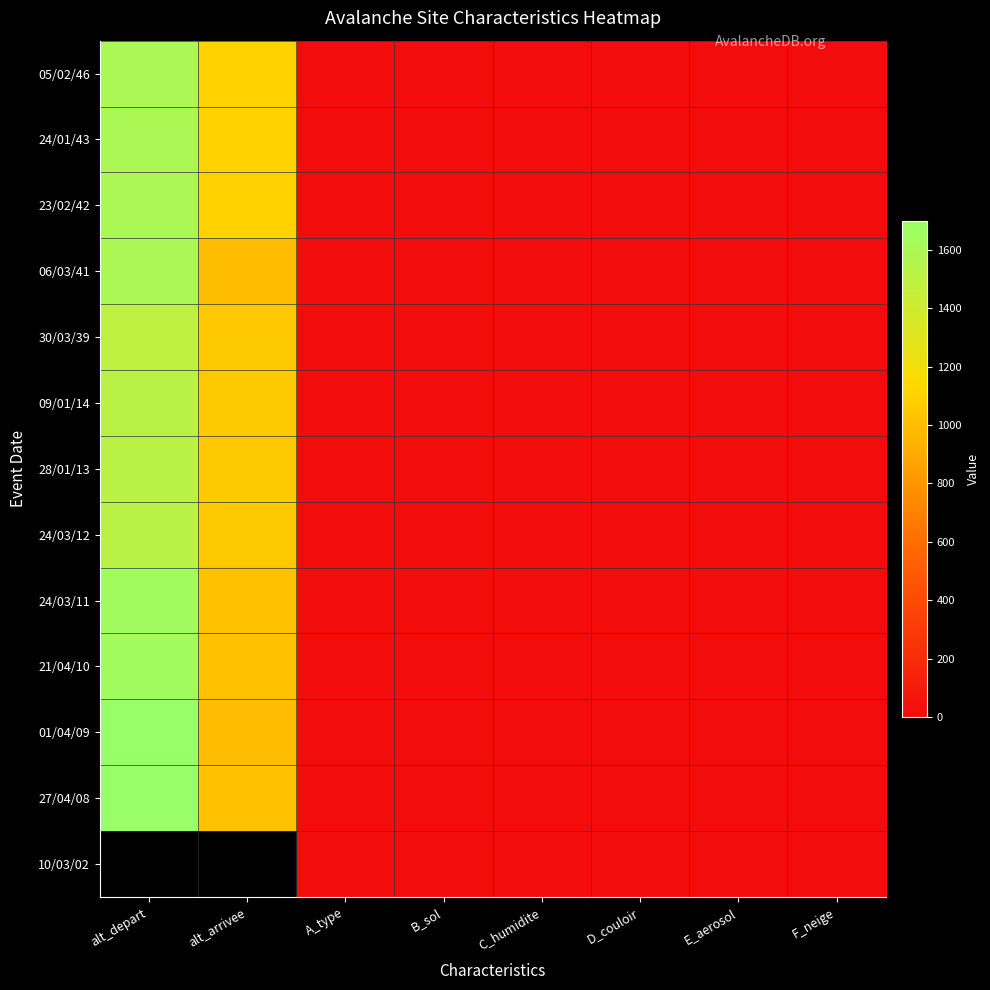

Is it true that 10/03/02 equals 2.1 at A_type?

False